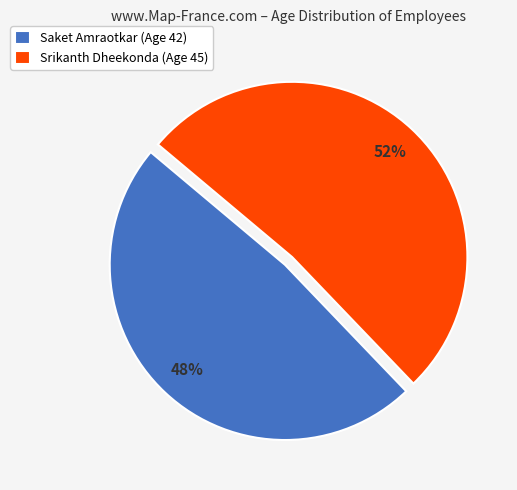

Which slice represents more than half of the pie?

Srikanth Dheekonda (Age 45)